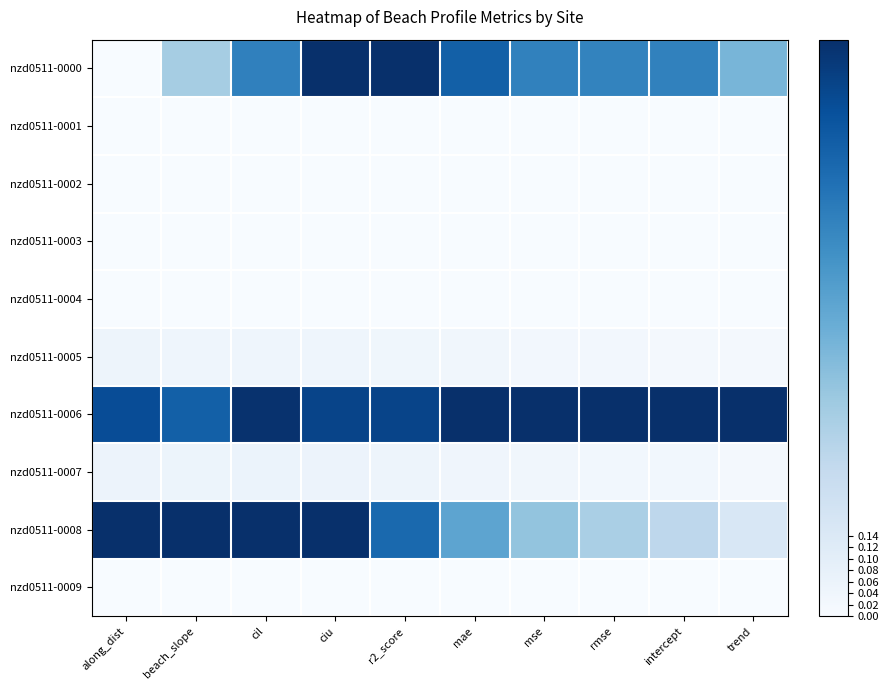

At which category does the chart reach its peak across all series?

ciu